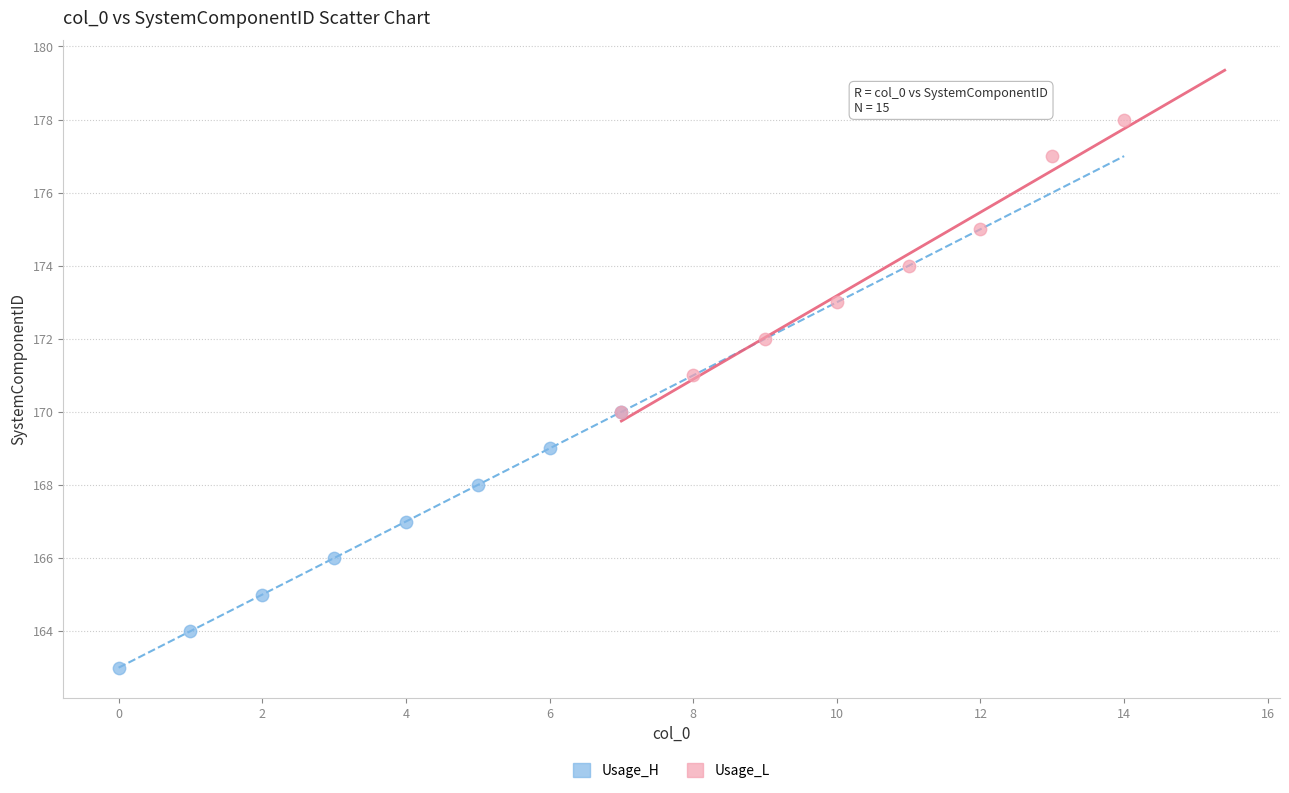

Which series contains the lowest Y value?

Usage_H